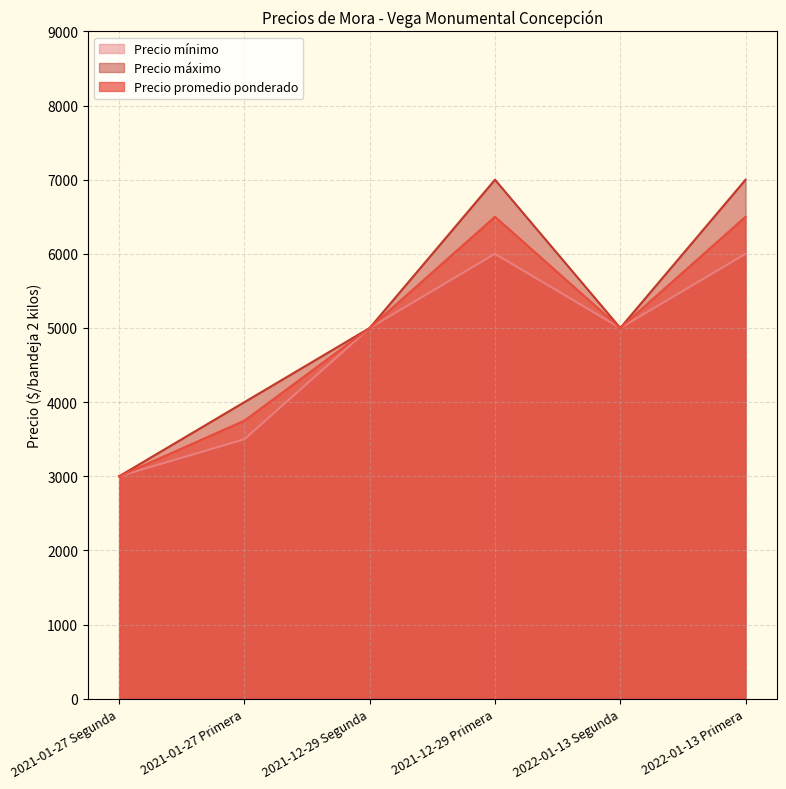

Which series has the largest total across all categories?

Precio máximo